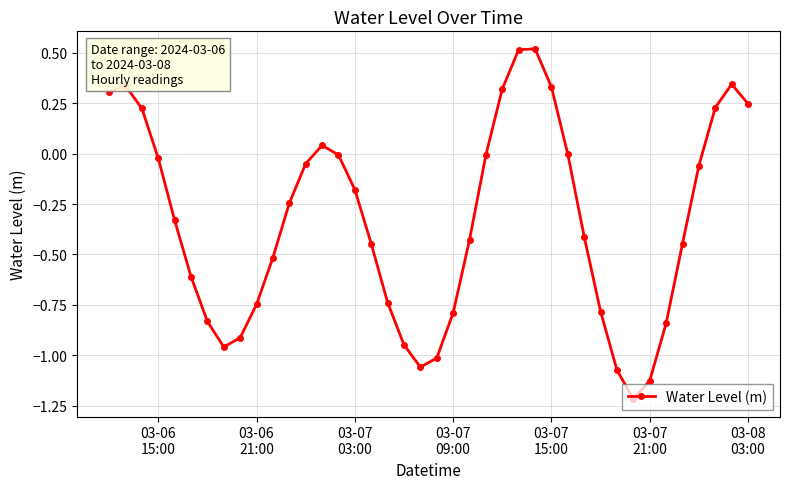

What is the sum of all values?

-13.4